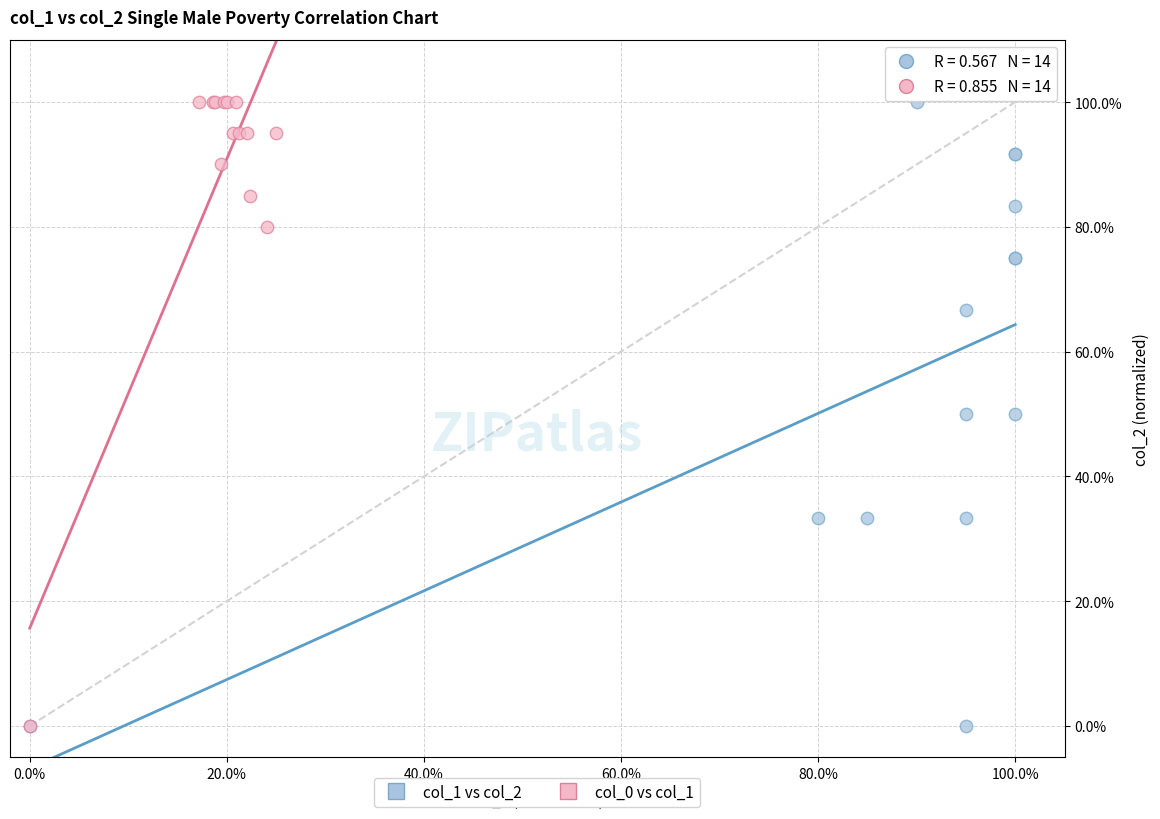

What are all the series names shown in the legend?

col_1 vs col_2, col_0 vs col_1